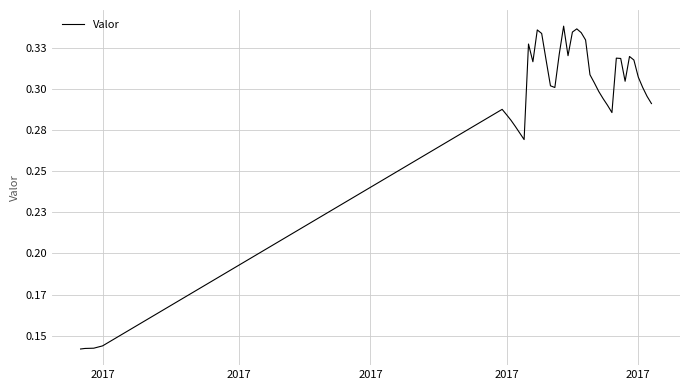

What is the difference between the maximum and minimum values?

0.2